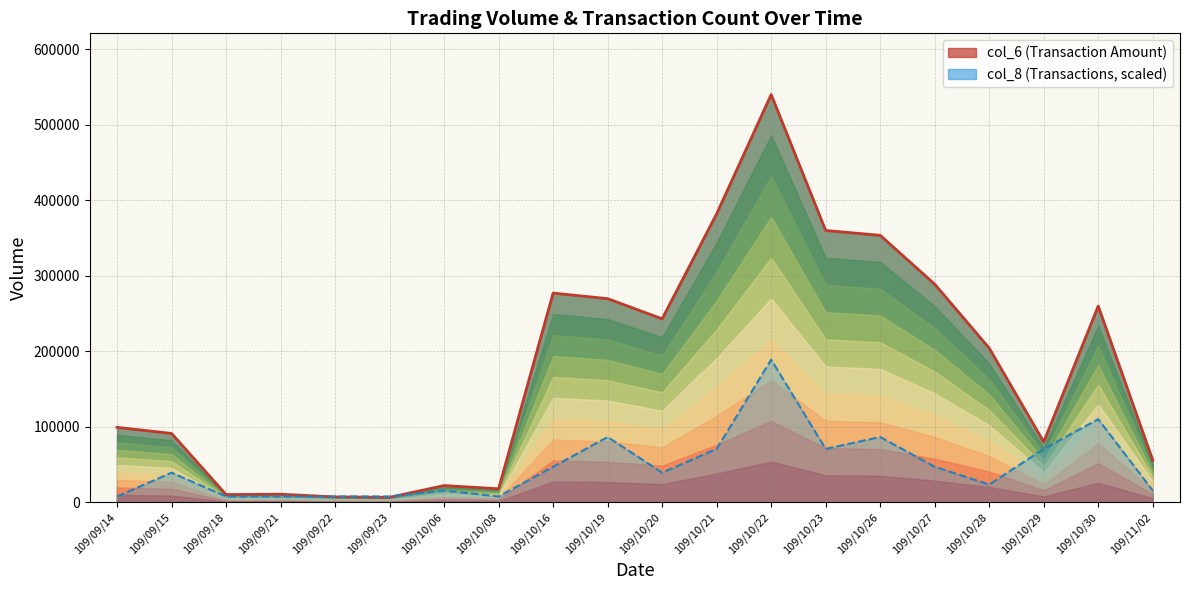

List the labels in order of col_8 (Transactions) value, smallest first.

109/09/14, 109/09/18, 109/09/21, 109/09/22, 109/09/23, 109/10/08, 109/10/06, 109/11/02, 109/10/28, 109/09/15, 109/10/20, 109/10/16, 109/10/27, 109/10/21, 109/10/23, 109/10/29, 109/10/19, 109/10/26, 109/10/30, 109/10/22